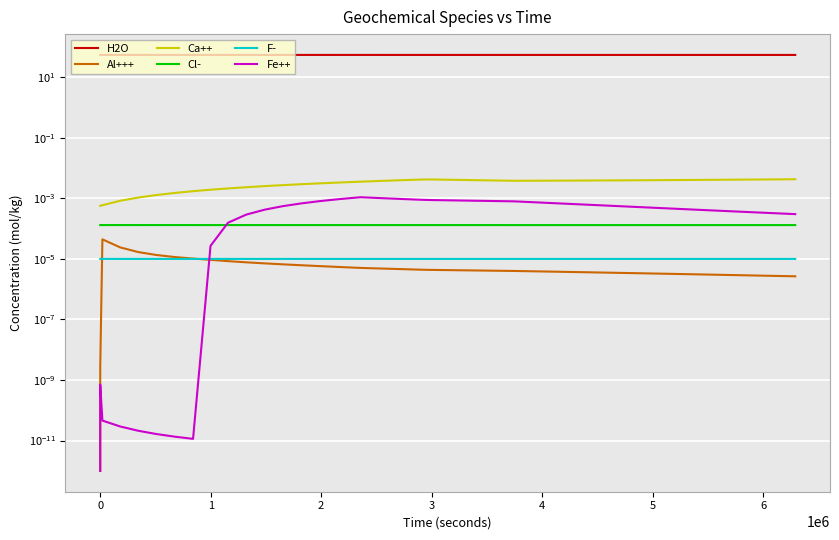

Reading left to right, list all the values displayed in this chart.

H2O: 54.1	54.1	54.1	54.1	54.1	54.1	54.1	54.1	54.1	54.1	54.1	54.1	54.1	54.1	54.1	54.1	54.1	54.1	54.0	54.0	54.0	54.0	54.0	54.0	54.0	54.0	54.0	54.0	54.0	54.0	54.0	54.0	54.0	54.0	54.0	54.0	54.0	54.0	54.0
Al+++: 0.0	0.0	0.0	0.0	0.0	0.0	0.0	0.0	0.0	0.0	0.0	0.0	0.0	0.0	0.0	0.0	0.0	0.0	0.0	0.0	0.0	0.0	0.0	0.0	0.0	0.0	0.0	0.0	0.0	0.0	0.0	0.0	0.0	0.0	0.0	0.0	0.0	0.0	0.0
Ca++: 0.0	0.0	0.0	0.0	0.0	0.0	0.0	0.0	0.0	0.0	0.0	0.0	0.0	0.0	0.0	0.0	0.0	0.0	0.0	0.0	0.0	0.0	0.0	0.0	0.0	0.0	0.0	0.0	0.0	0.0	0.0	0.0	0.0	0.0	0.0	0.0	0.0	0.0	0.0
Cl-: 0.0	0.0	0.0	0.0	0.0	0.0	0.0	0.0	0.0	0.0	0.0	0.0	0.0	0.0	0.0	0.0	0.0	0.0	0.0	0.0	0.0	0.0	0.0	0.0	0.0	0.0	0.0	0.0	0.0	0.0	0.0	0.0	0.0	0.0	0.0	0.0	0.0	0.0	0.0
F-: 0.0	0.0	0.0	0.0	0.0	0.0	0.0	0.0	0.0	0.0	0.0	0.0	0.0	0.0	0.0	0.0	0.0	0.0	0.0	0.0	0.0	0.0	0.0	0.0	0.0	0.0	0.0	0.0	0.0	0.0	0.0	0.0	0.0	0.0	0.0	0.0	0.0	0.0	0.0
Fe++: 0.0	0.0	0.0	0.0	0.0	0.0	0.0	0.0	0.0	0.0	0.0	0.0	0.0	0.0	0.0	0.0	0.0	0.0	0.0	0.0	0.0	0.0	0.0	0.0	0.0	0.0	0.0	0.0	0.0	0.0	0.0	0.0	0.0	0.0	0.0	0.0	0.0	0.0	0.0